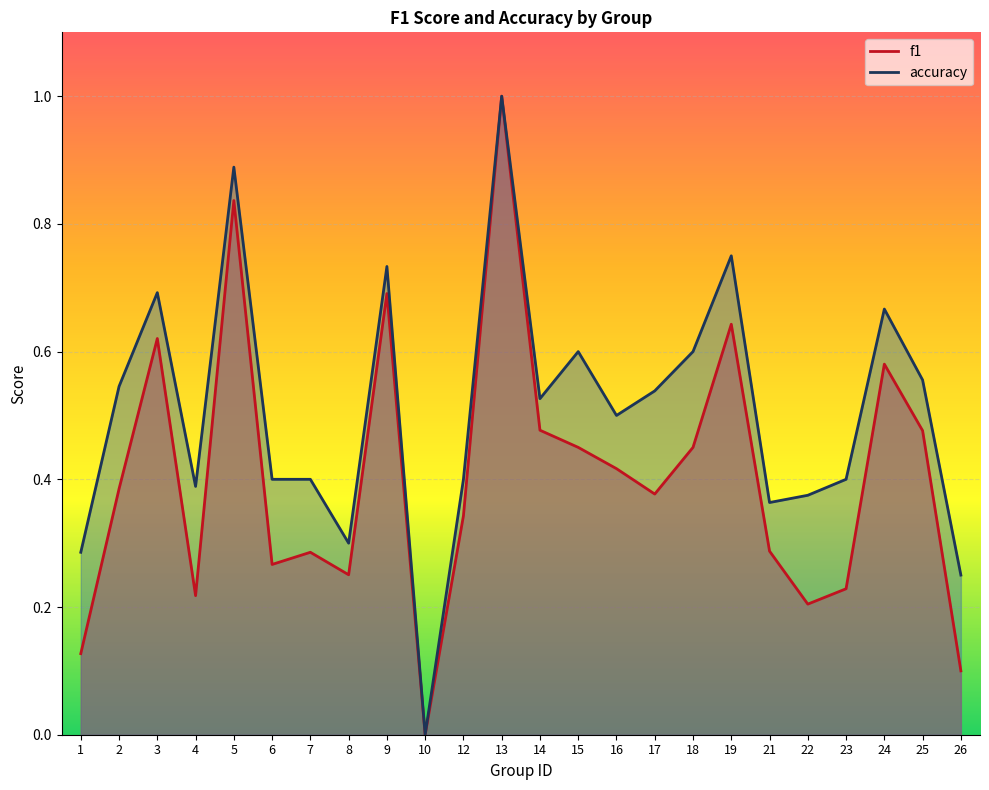

How many values in f1 are above zero?

23